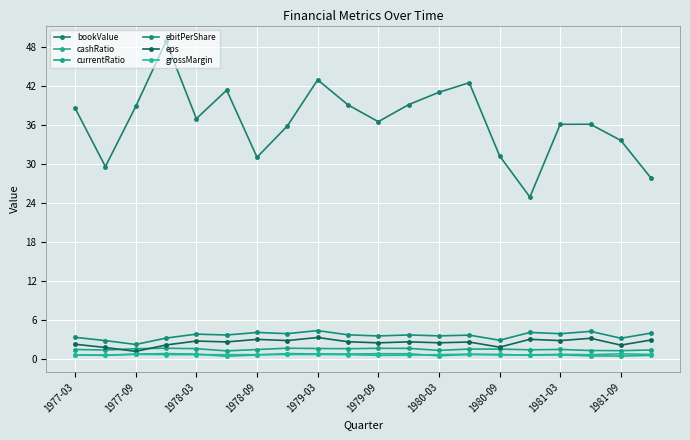

How many interior local valleys does the grossMargin series have?

5